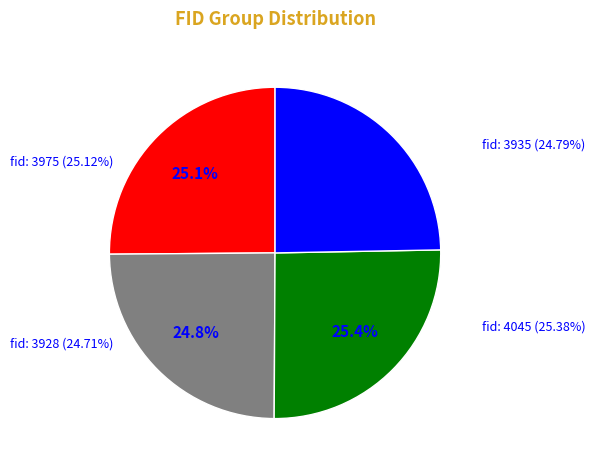

Rank the categories by value from highest to lowest.

4045, 3975, 3935, 3928